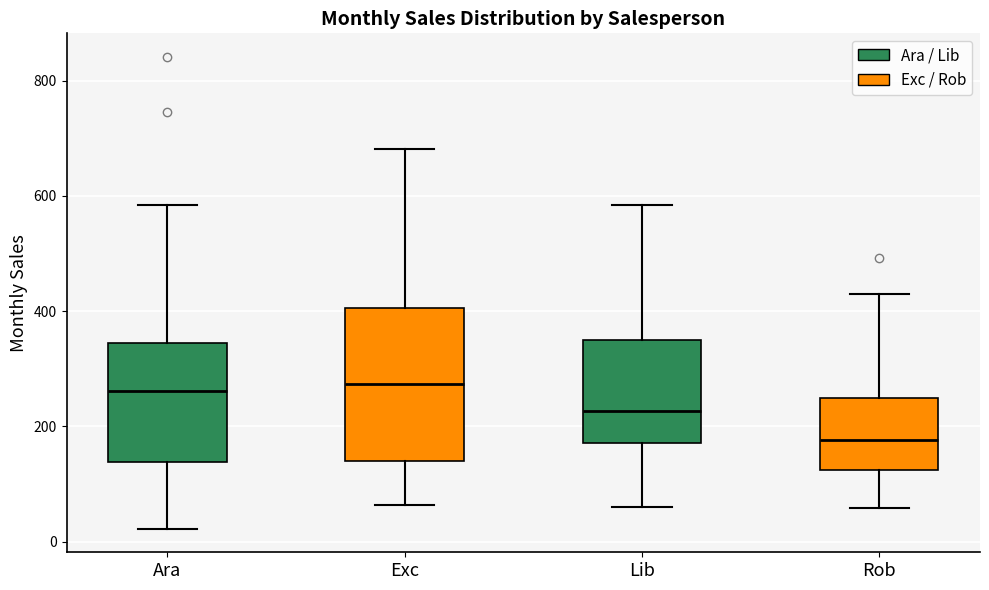

Which box's median line is the lowest?

Rob